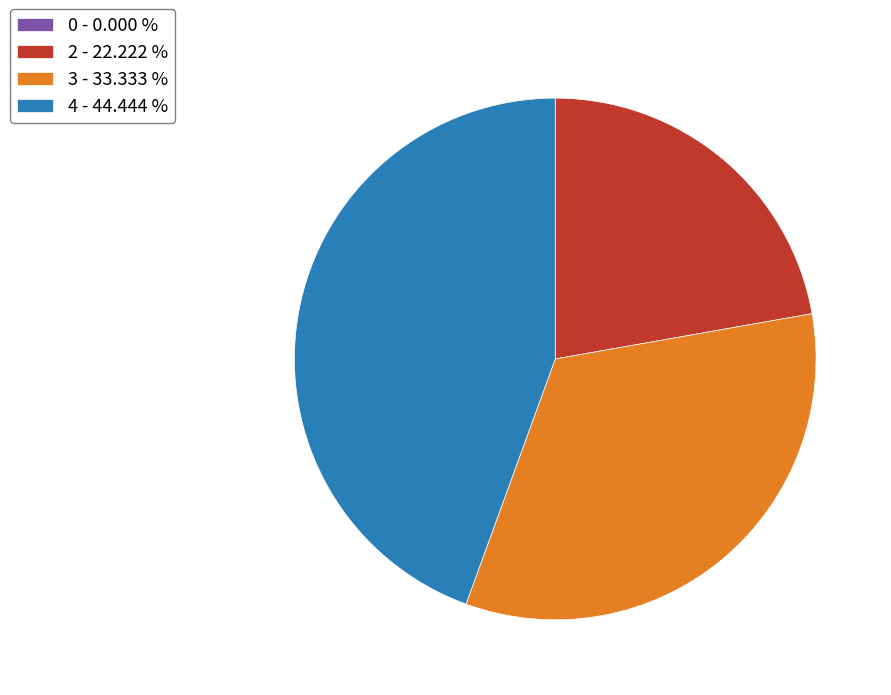

What is the ratio of the value at 4 - 44.444 % to the value at 3 - 33.333 %?

1.3